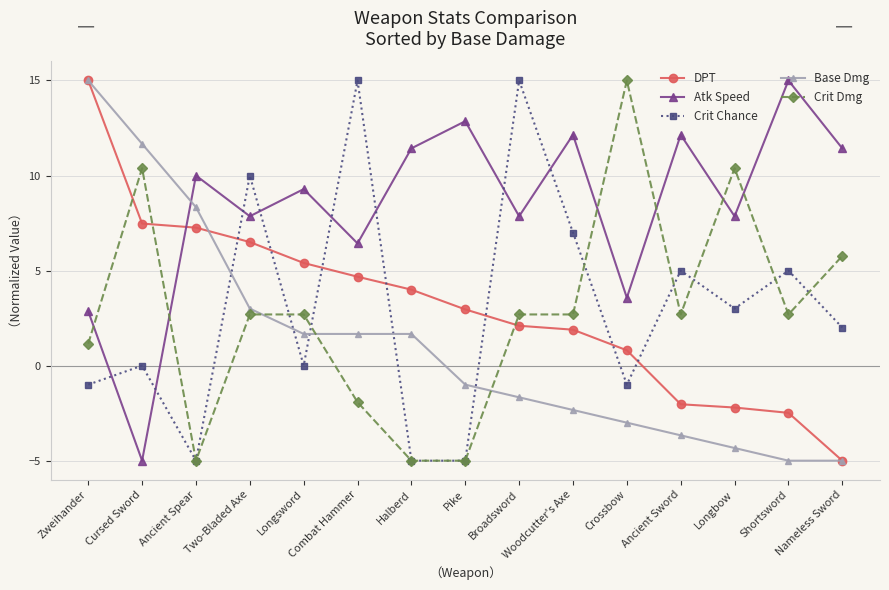

Is it true that Base Dmg equals -4.5 at Crossbow?

False